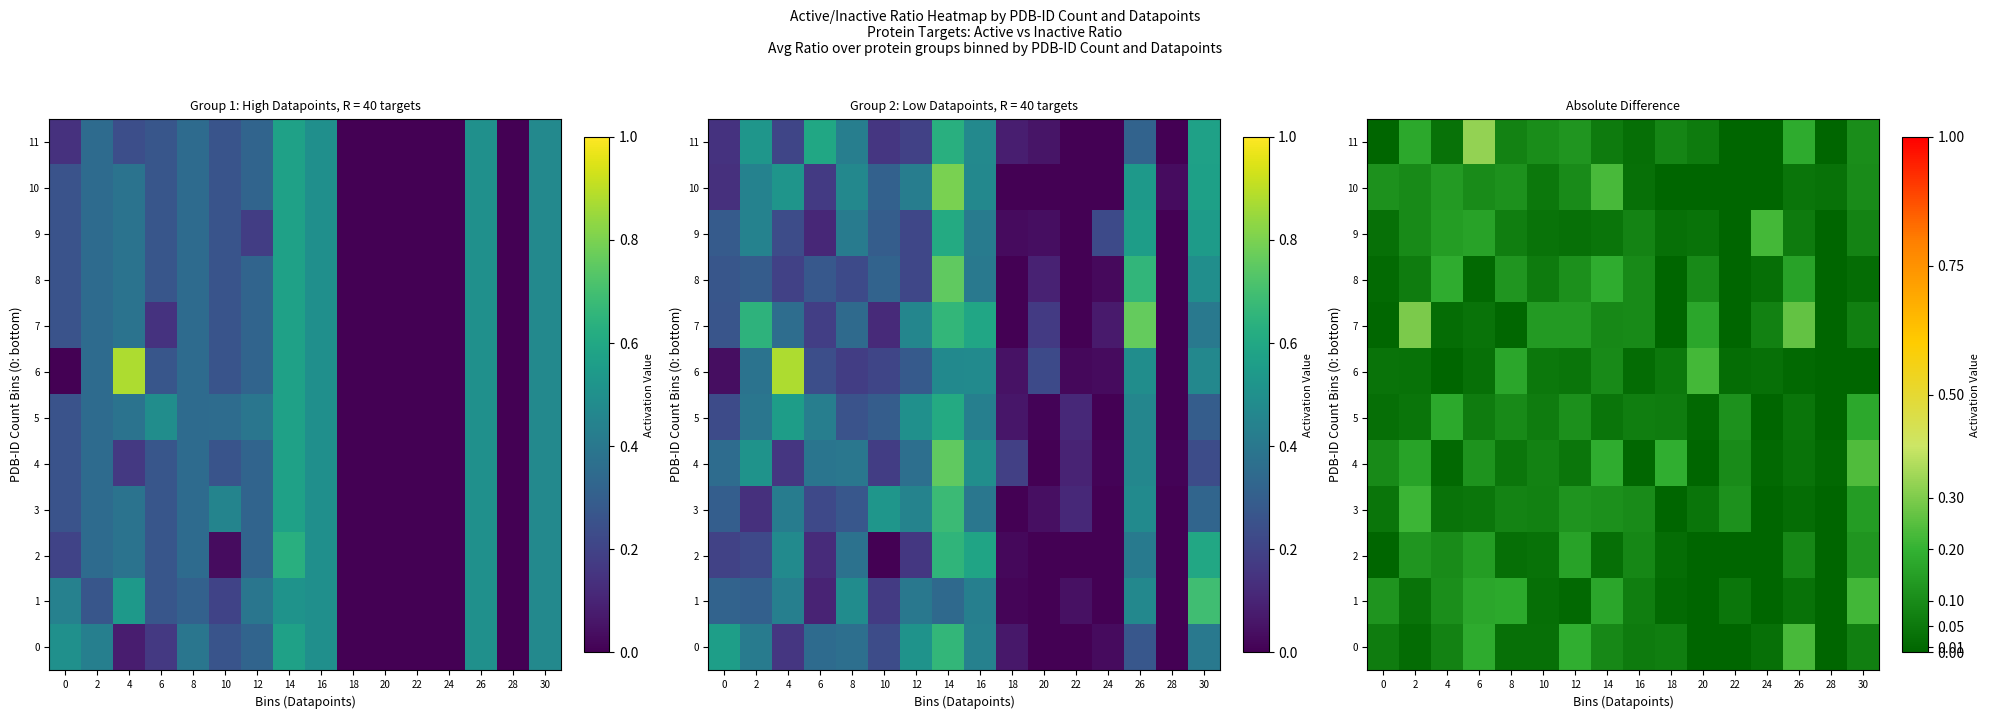

What is the difference between the second highest and minimum values in the 2 series?

0.1